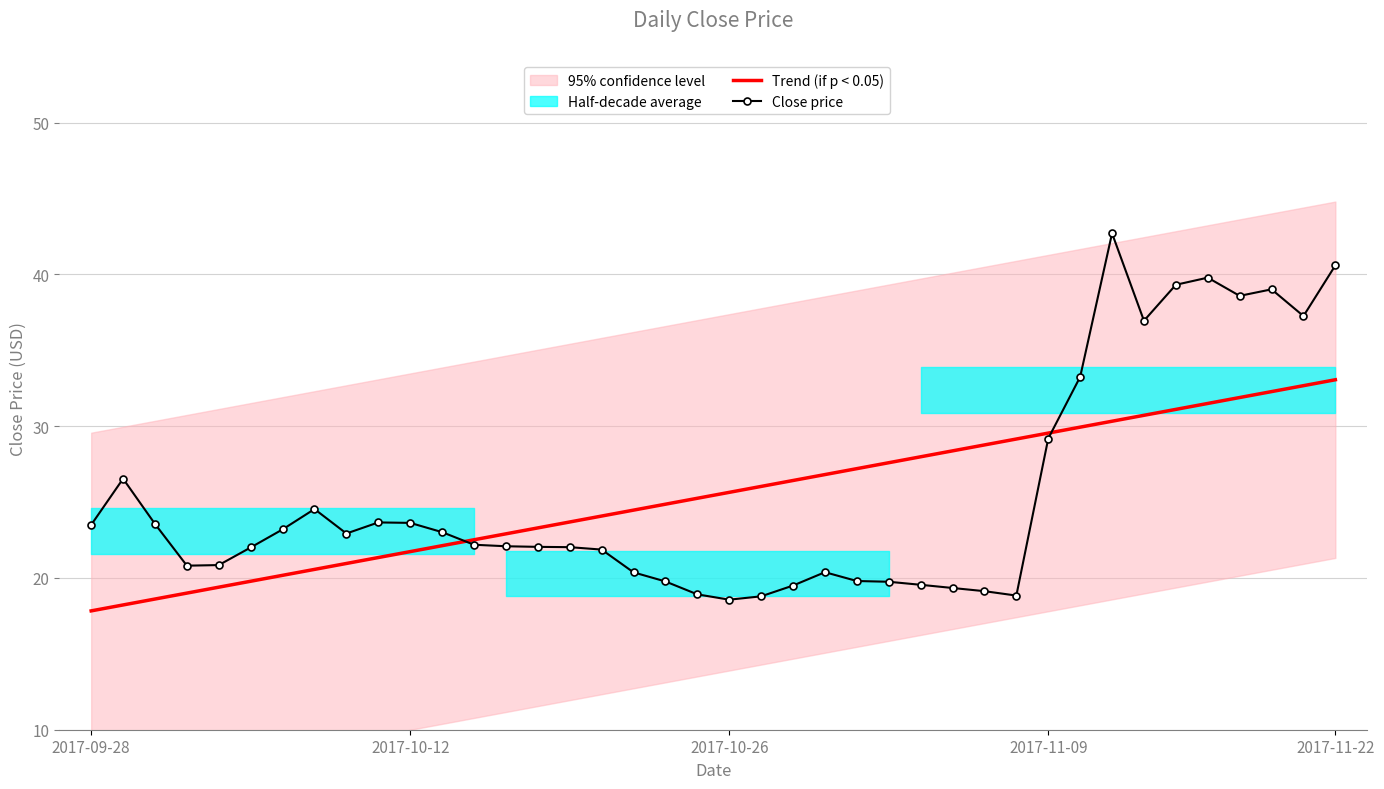

True or false: Trend (if p < 0.05) has a value of 31.2 at 2017-09-28.

False